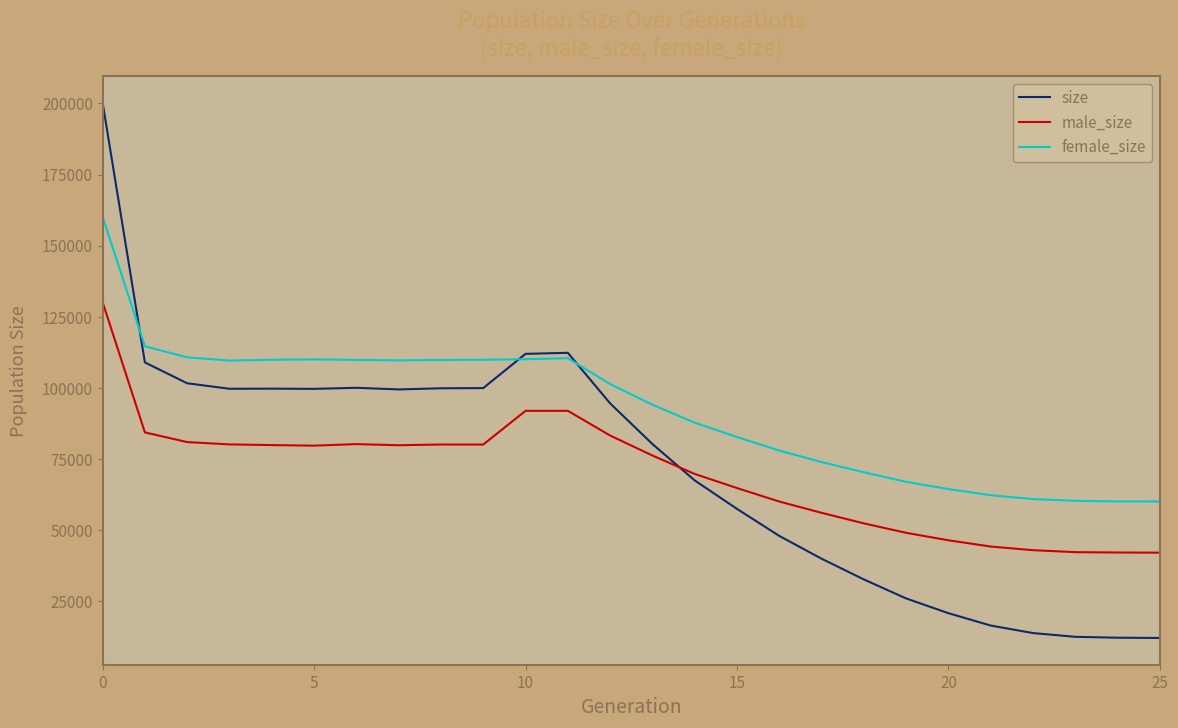

List the series in order of their peak value, highest first.

size, female_size, male_size